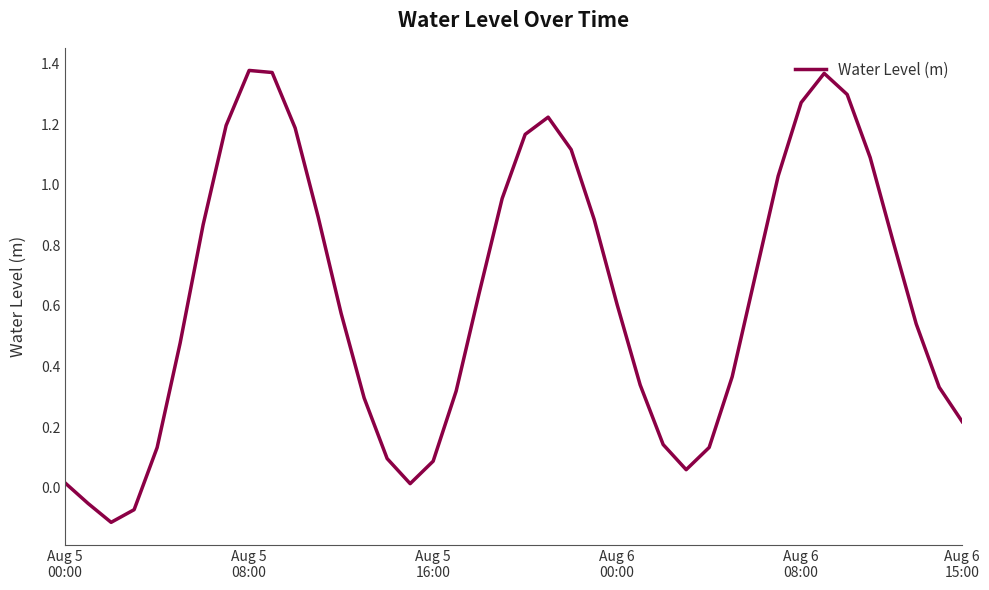

What is the difference between the maximum and minimum values?

1.5